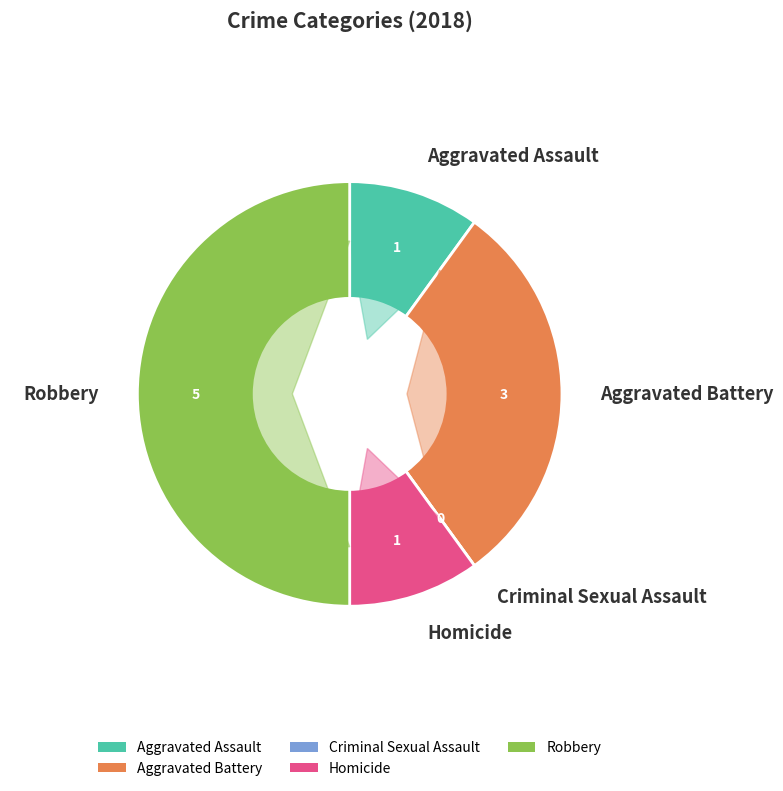

To the nearest percent, what is the difference between the Criminal Sexual Assault and Robbery slice percentages?

50%